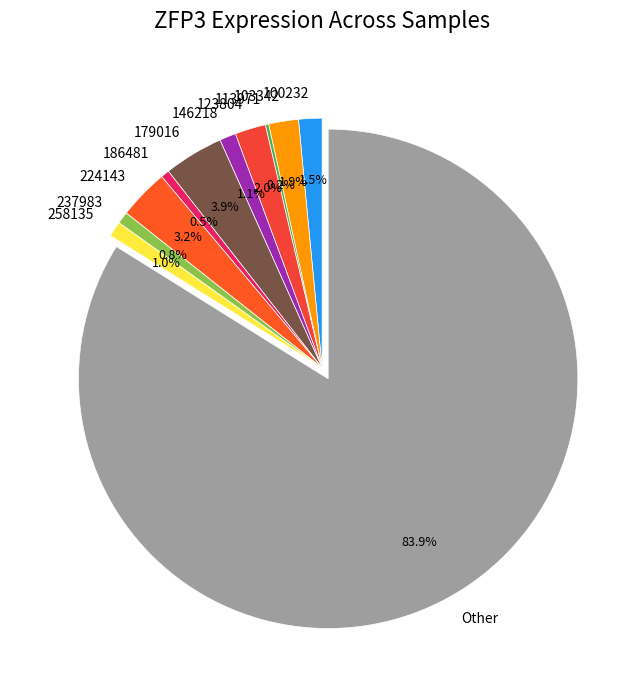

Is the sum of 186481 and 146218 greater than half?

No